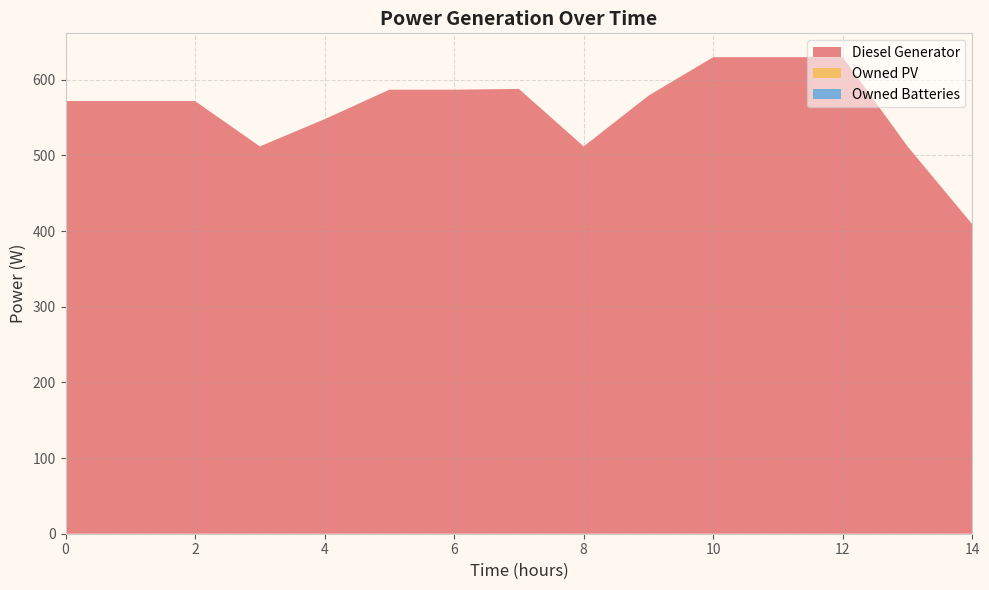

Reading left to right, extract all data points from this chart.

Diesel Generator: 0=572	1=572	2=572	3=512	4=548	5=587	6=587	7=588	8=512	9=579	10=630	11=630	12=630	13=512	14=409
Owned PV: 0=0	1=0	2=0	3=0	4=0	5=0	6=0	7=0	8=0	9=0	10=0	11=0	12=0	13=0	14=0
Owned Batteries: 0=0	1=0	2=0	3=0	4=0	5=0	6=0	7=0	8=0	9=0	10=0	11=0	12=0	13=0	14=0